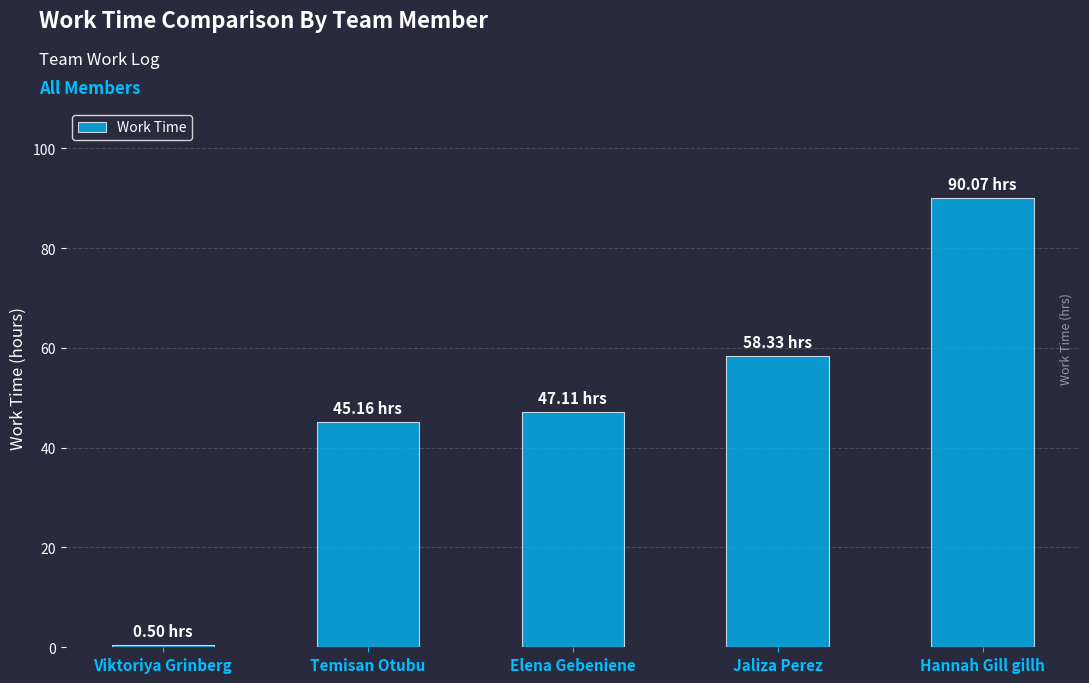

What position from the left is Elena Gebeniene?

3